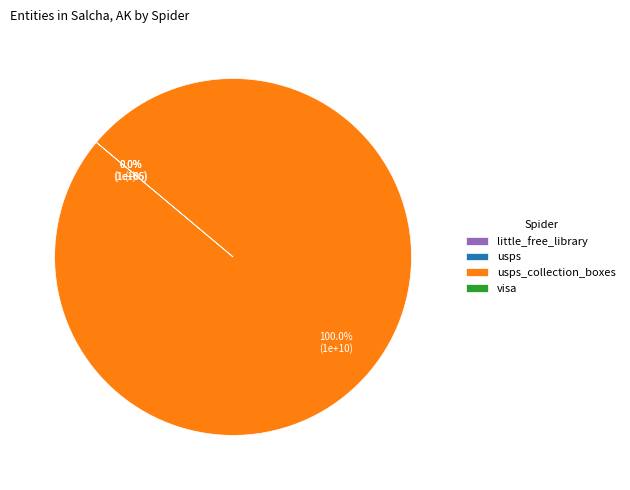

Is there any slice that represents more than half of the pie?

Yes